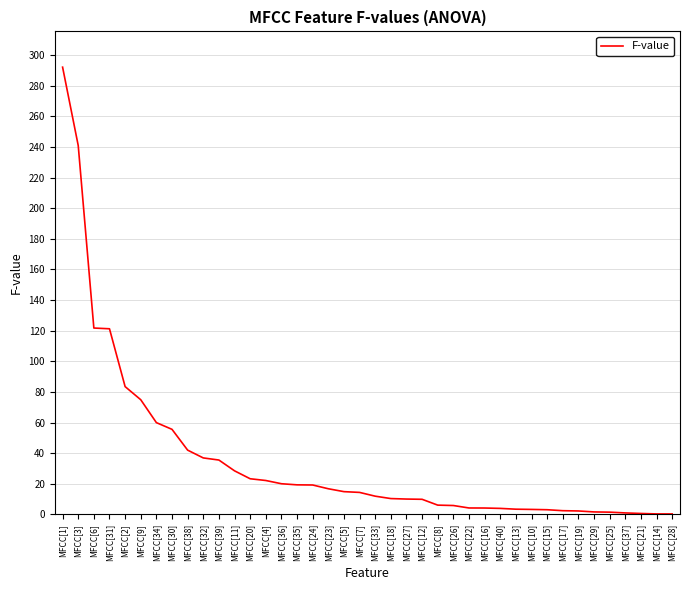

Where is the data nearest to the value 146?

MFCC[6]